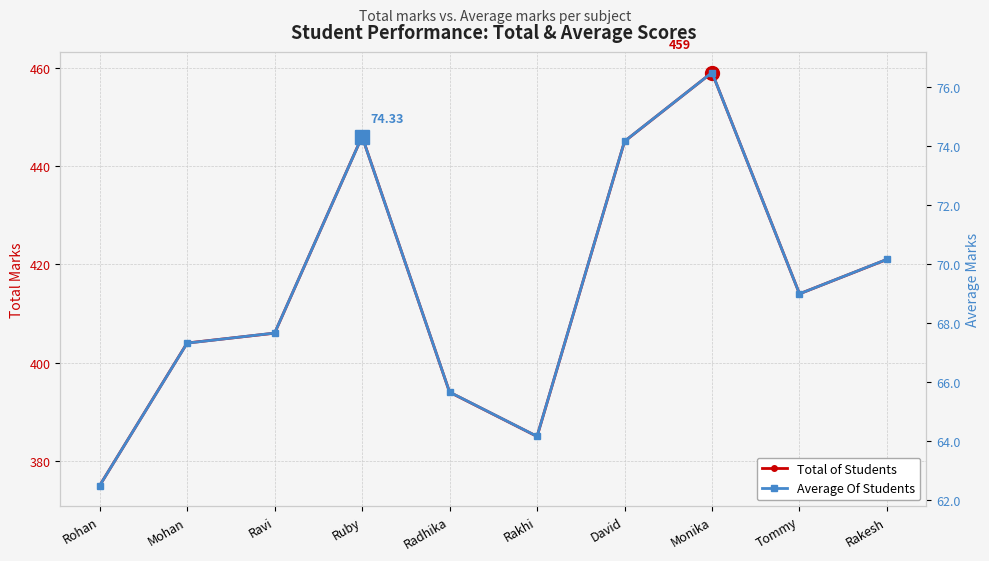

At which label does Average Of Students first exceed 69?

Ruby